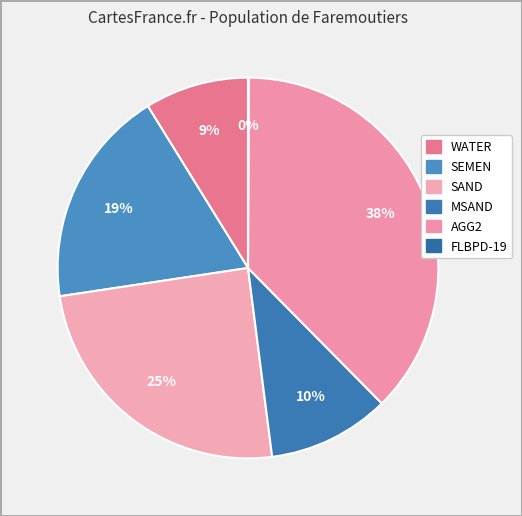

What is the largest slice in the pie chart?

AGG2